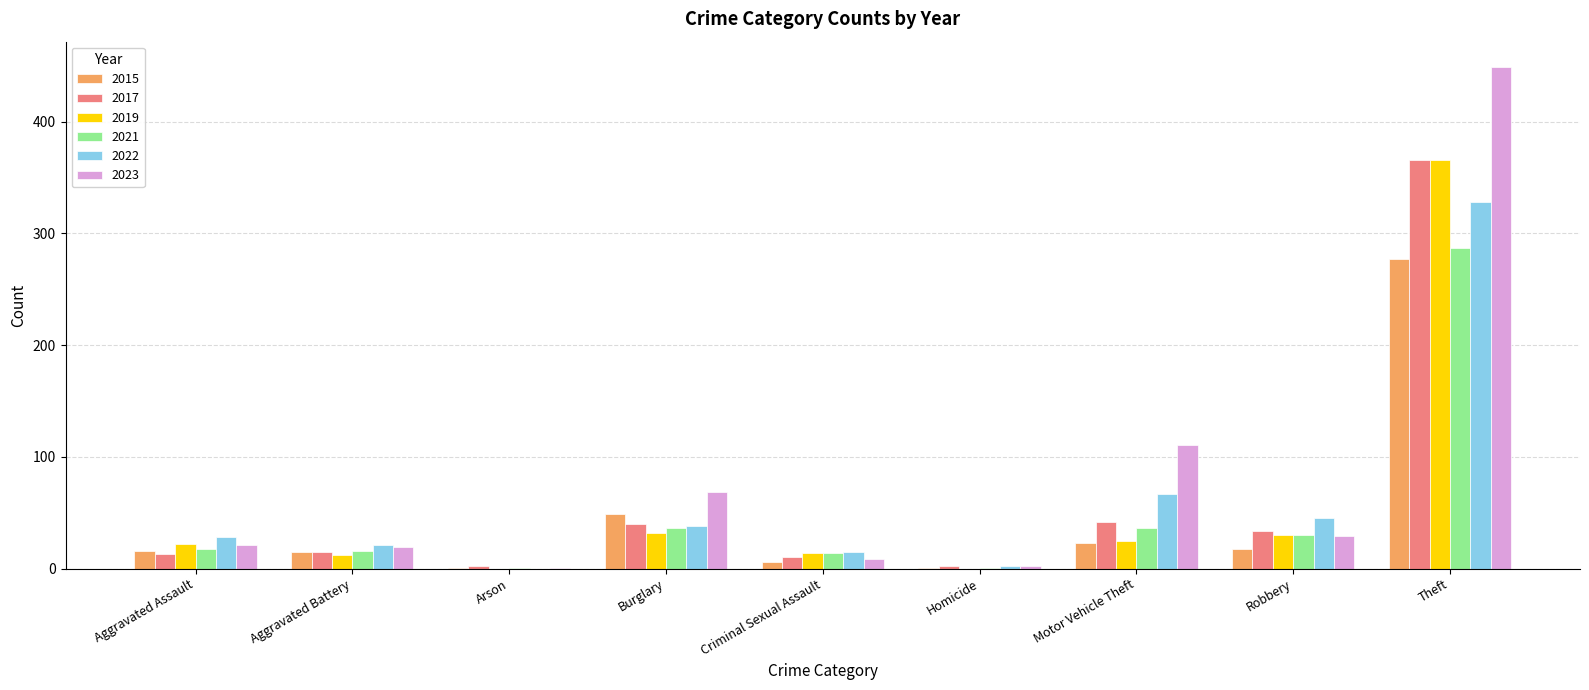

Is the value of 2022 at Motor Vehicle Theft greater than the value of 2021 at Criminal Sexual Assault?

Yes